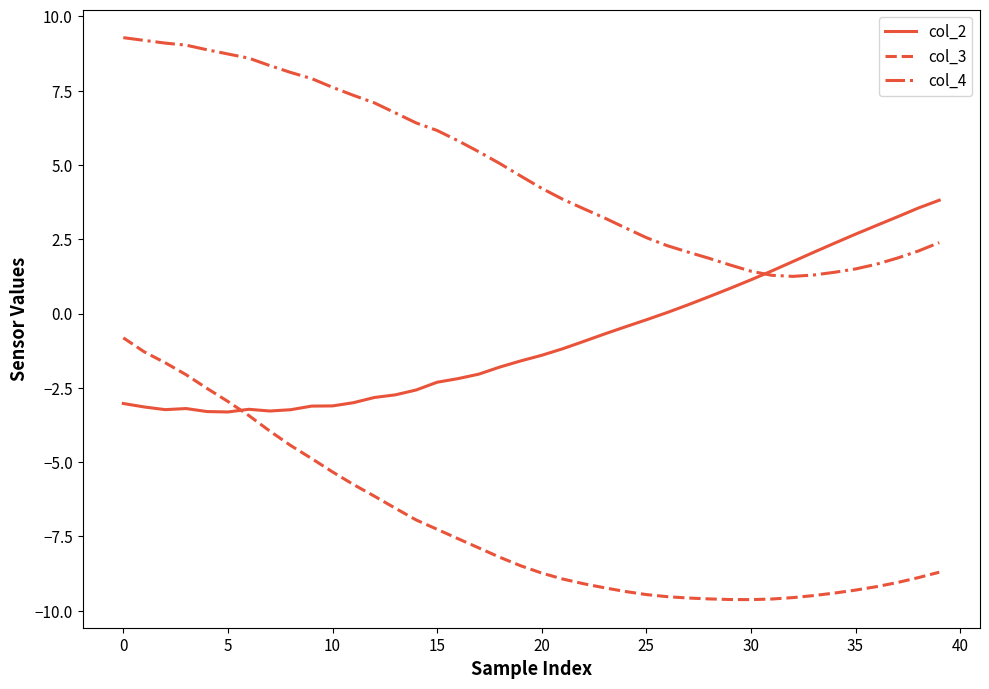

Which series has the largest total across all categories?

col_4